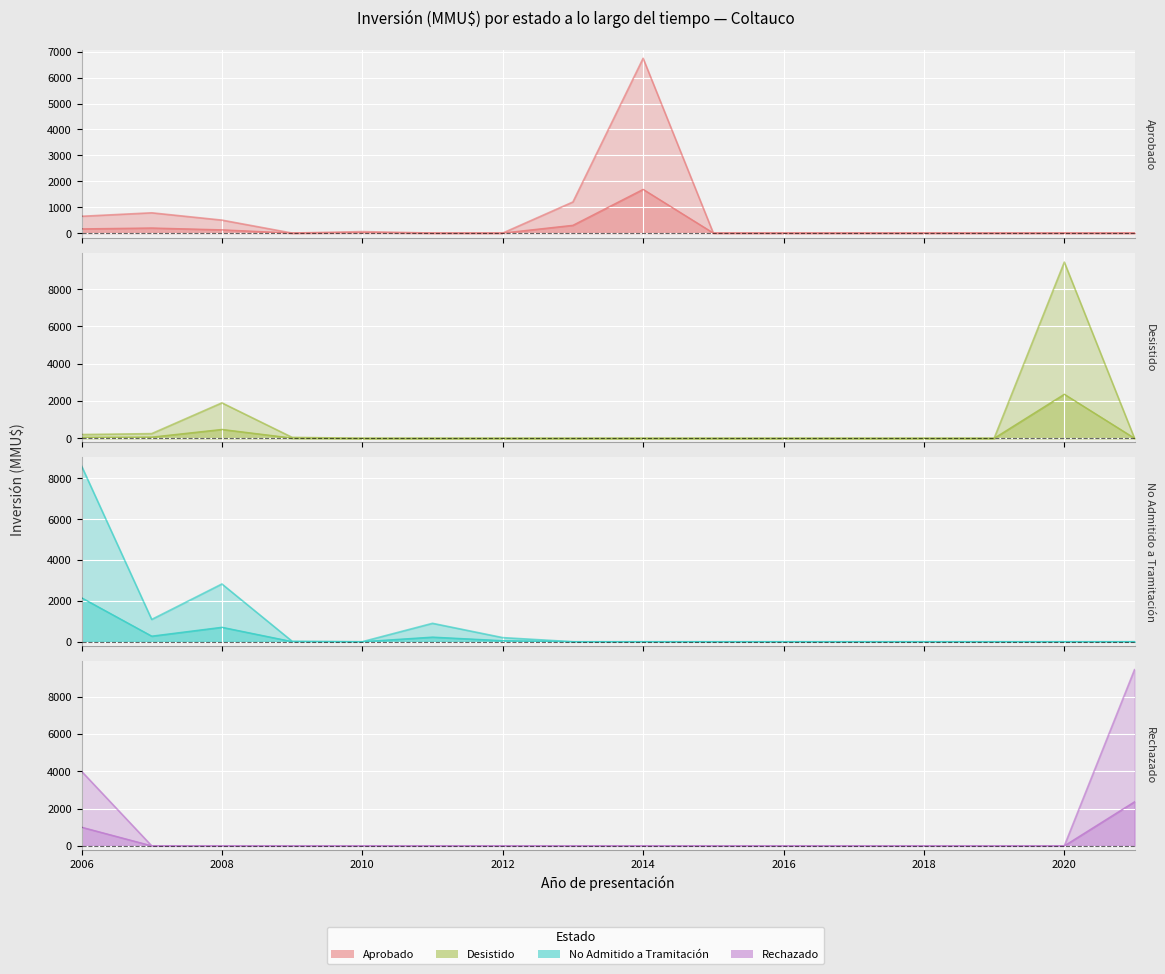

How many intersections are there between Desistido and No Admitido a Tramitación?

1